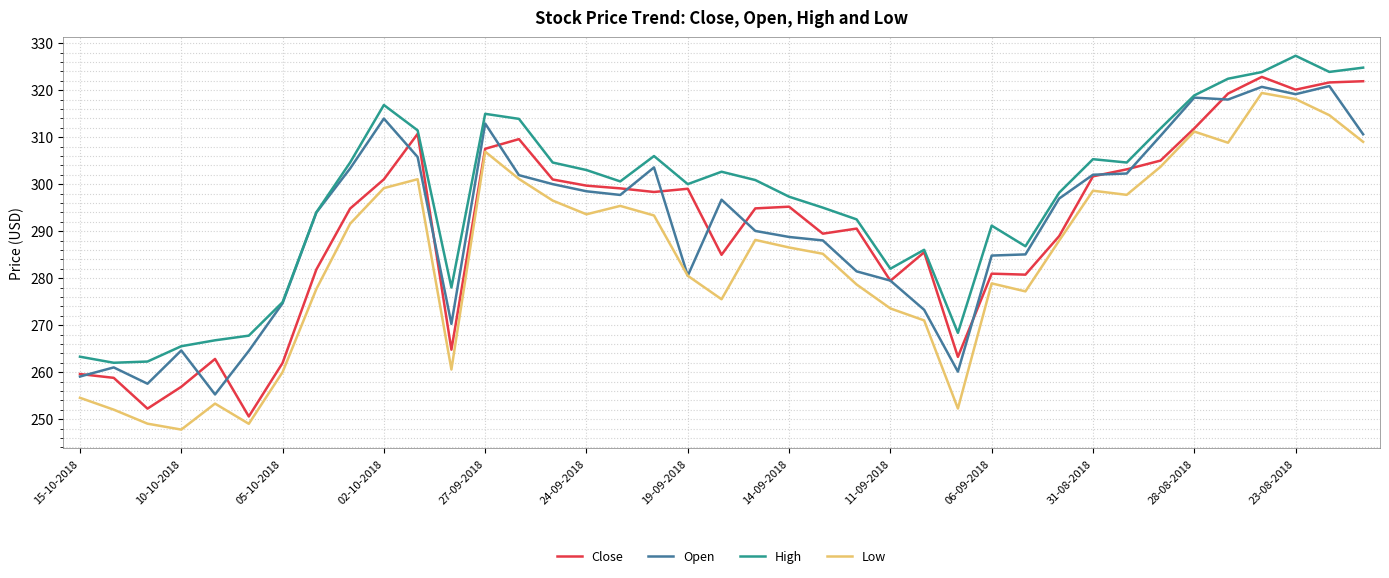

True or false: Low and High intersect in this chart.

False